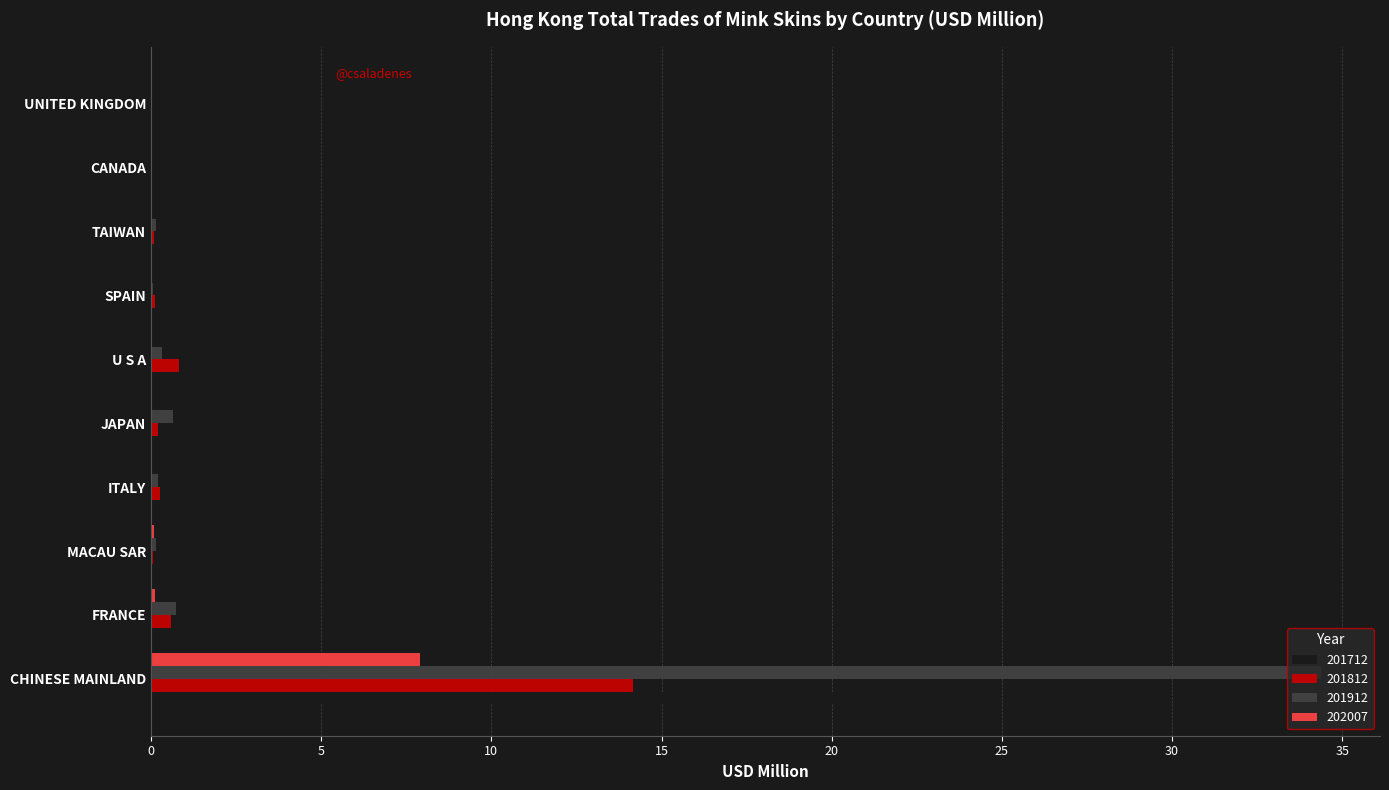

Is it true that 201912 equals 11.0 at CHINESE MAINLAND?

False